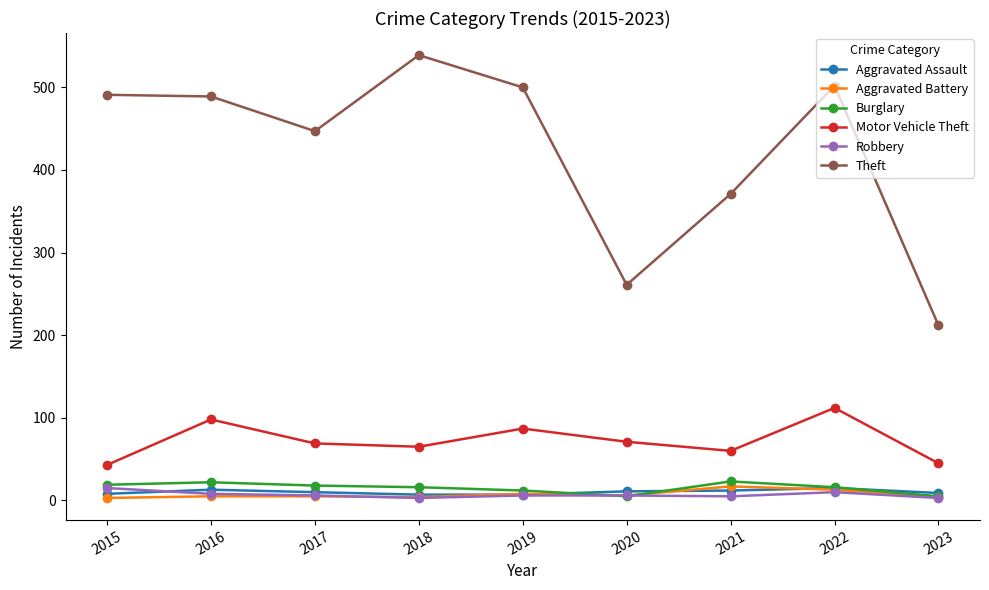

How many data points in Robbery are less than 6?

3